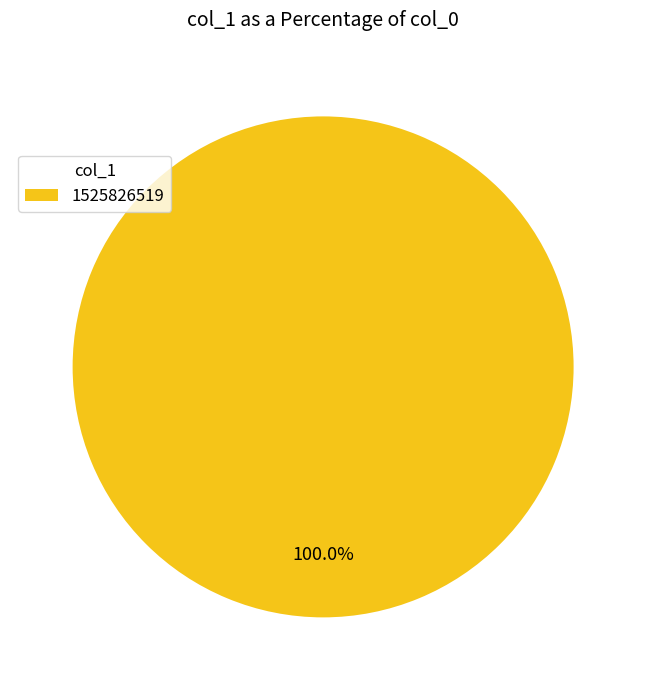

Is 1525826519 the majority of the pie?

Yes